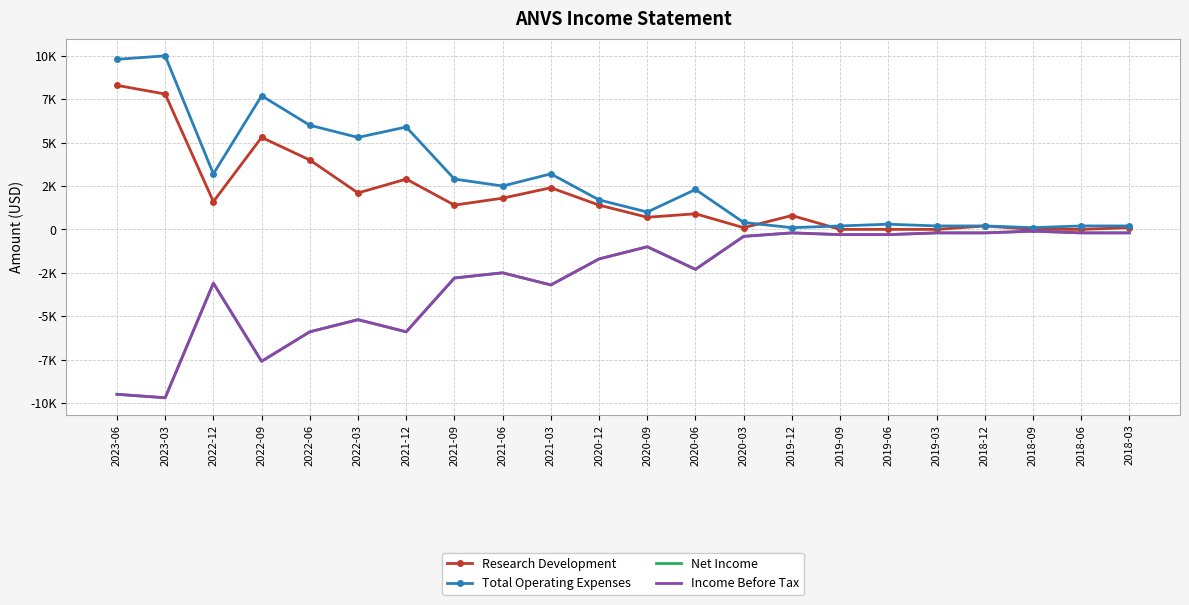

The Research Development series shows -4227 at 2018-06. True or false?

False